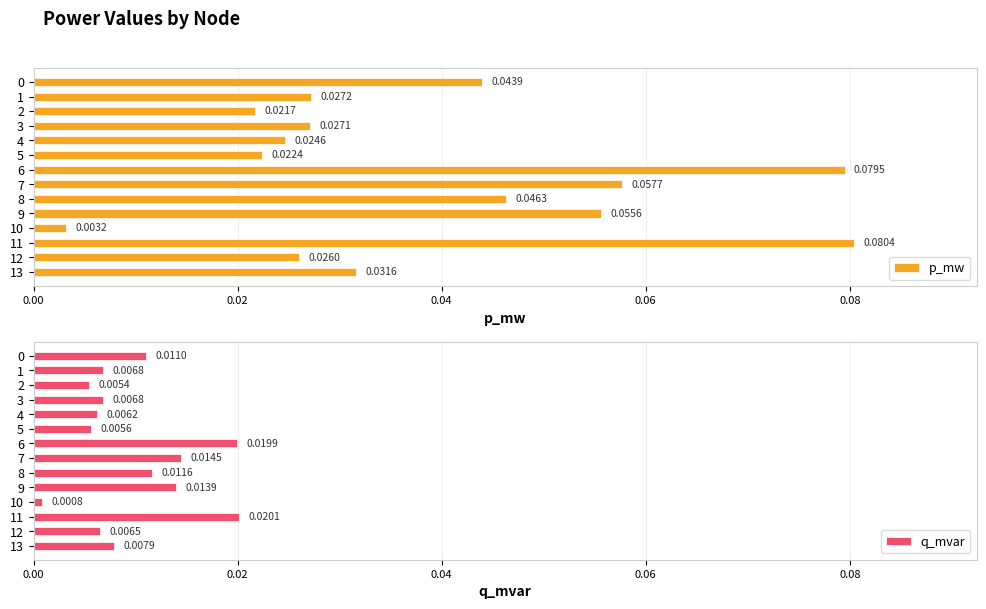

Between 0.00 and 7, which series saw the biggest shift?

p_mw